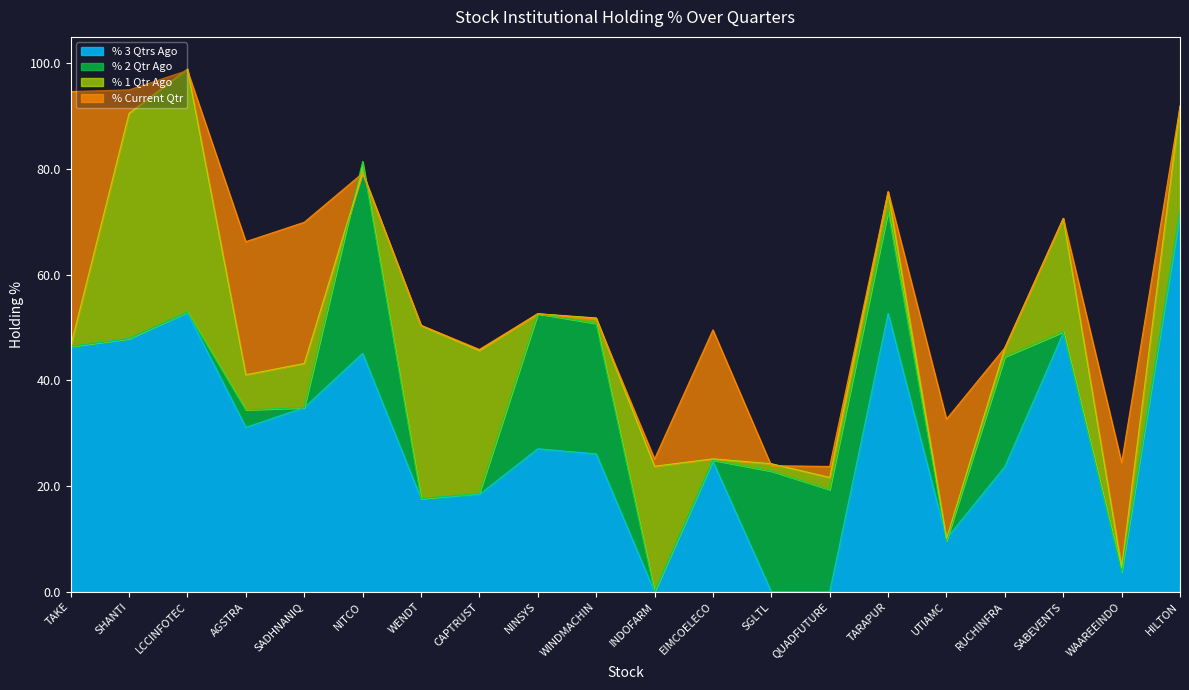

Between EIMCOELECO and SABEVENTS, which series saw the biggest shift?

% 1 Qtr Ago